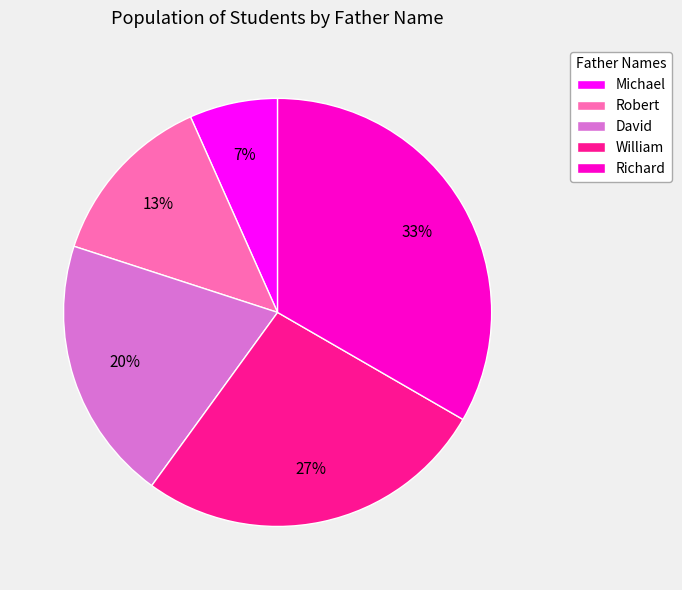

Is it true that Richard is 48% of the pie?

False